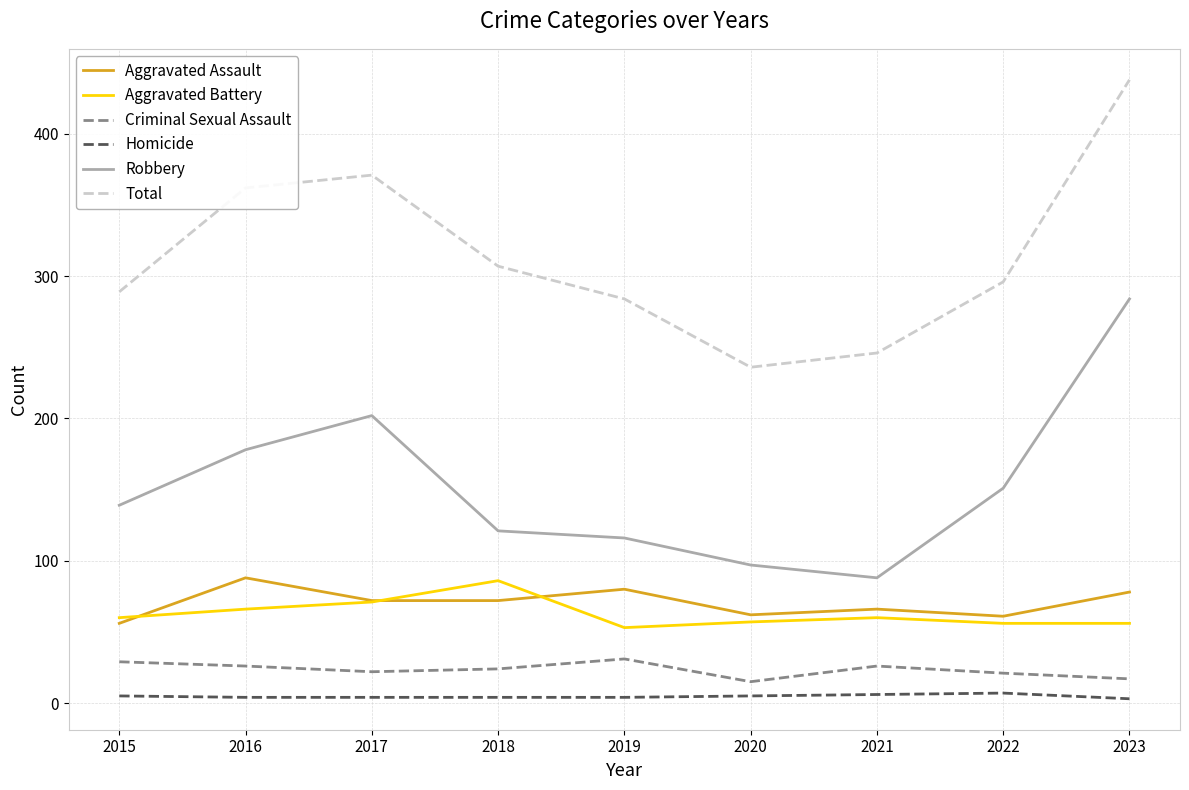

True or false: Robbery has a value of 184 at 2019.

False